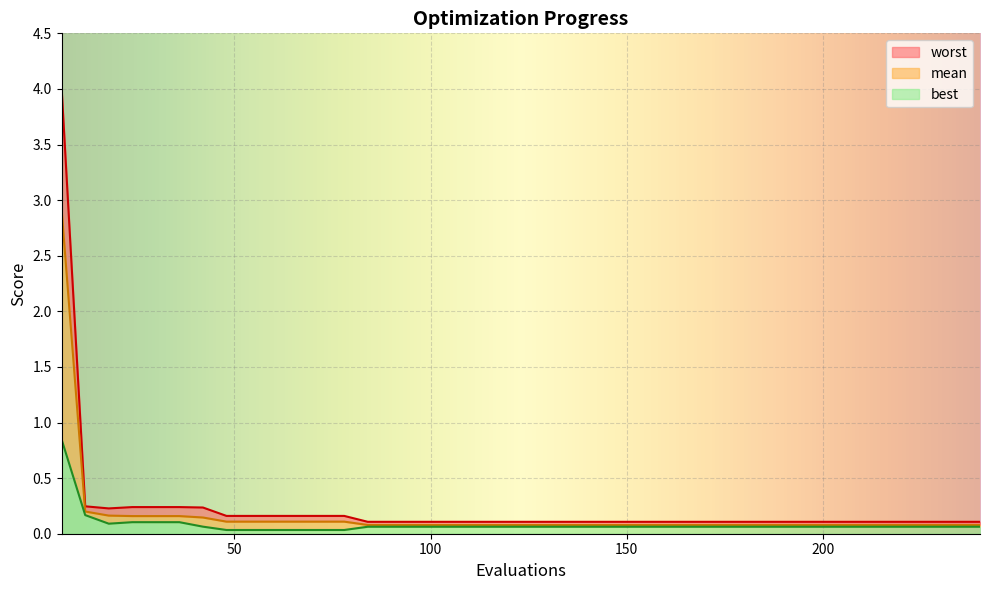

Does the chart display data point markers on the line(s)?

No